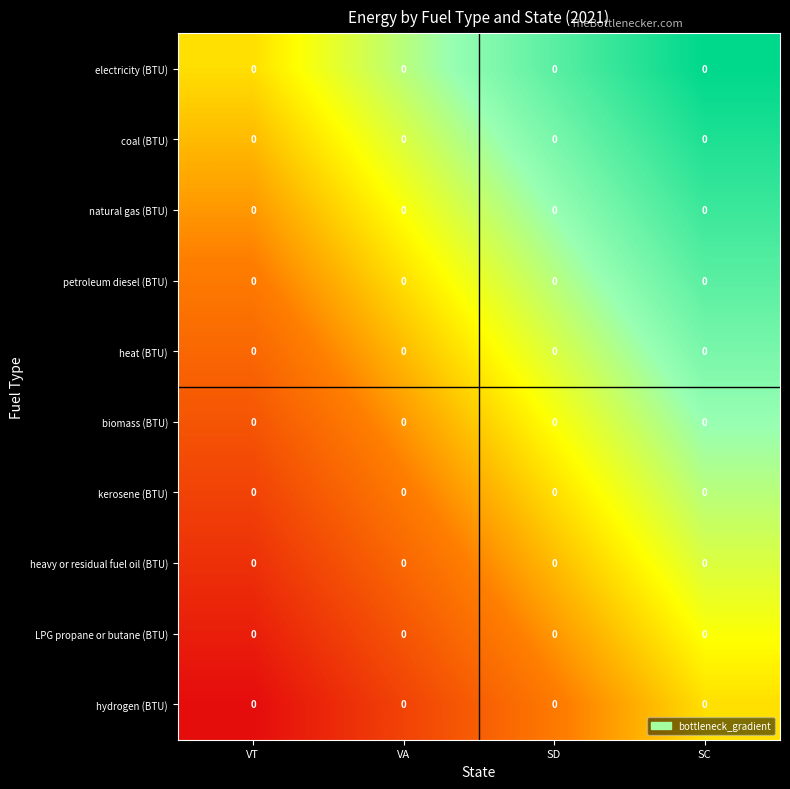

At which category is the sum across all series the highest?

SC